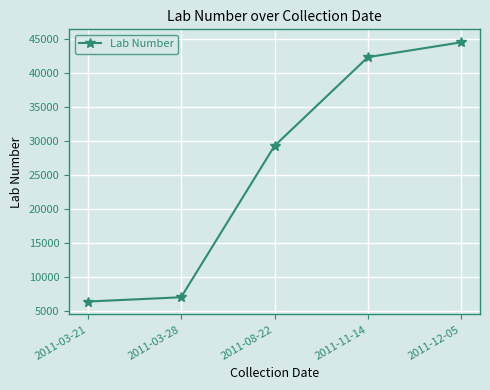

What is the maximum value shown in the chart?

44463